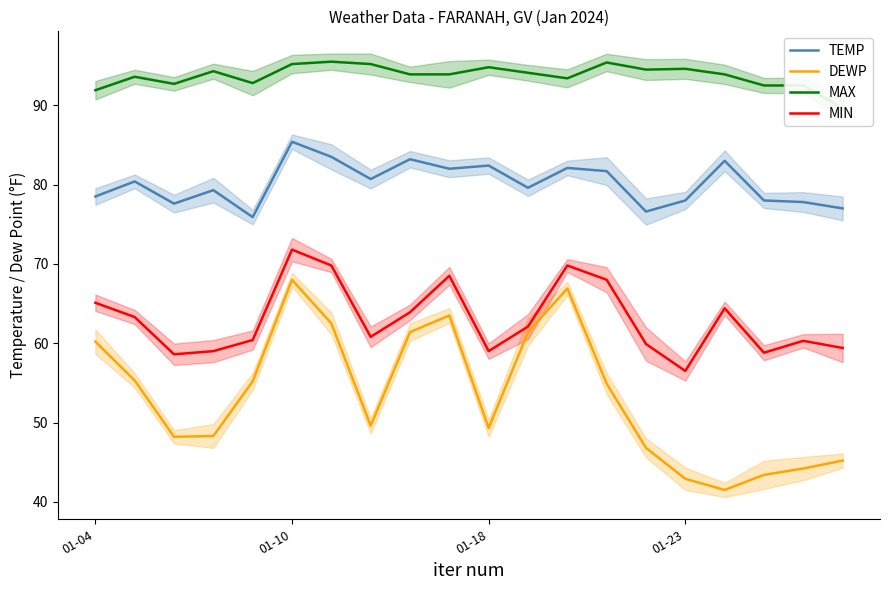

The MAX series shows 93.9 at 9. True or false?

True